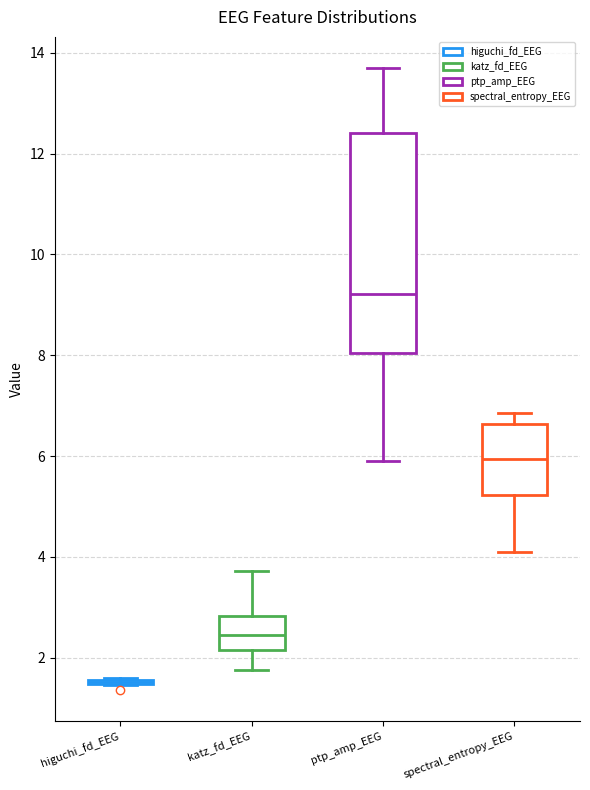

Reading left to right, read every box against the y-axis: the position of its median line, the range the box covers, and the ends of its whiskers. The values are not printed on the chart, so give them approximately, as read against the axis.

higuchi_fd_EEG: box collapsed to a line at 1.6, whiskers 1.4 to 1.6
katz_fd_EEG: median 2.4, box 2.2 to 2.8, whiskers 1.8 to 3.8
ptp_amp_EEG: median 9.2, box 8.0 to 12.4, whiskers 5.8 to 13.6
spectral_entropy_EEG: median 6.0, box 5.2 to 6.6, whiskers 4.2 to 6.8